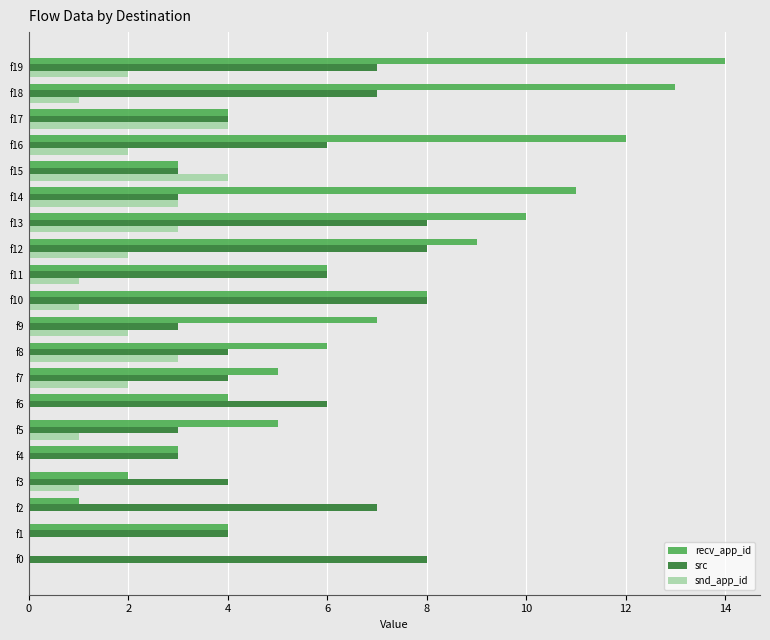

What is the sum of all src values?

106